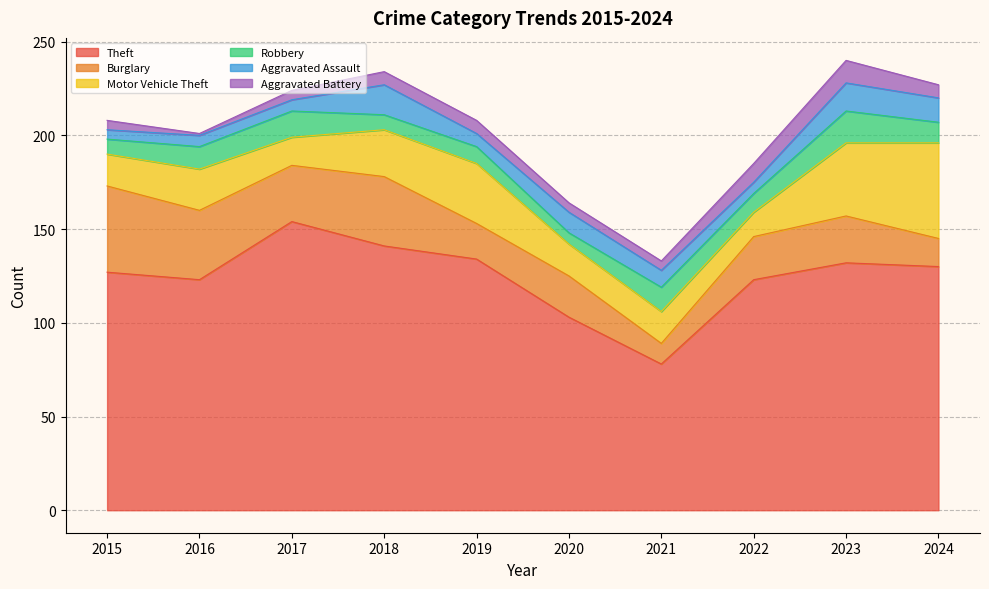

Which series has the widest spread of values?

Theft